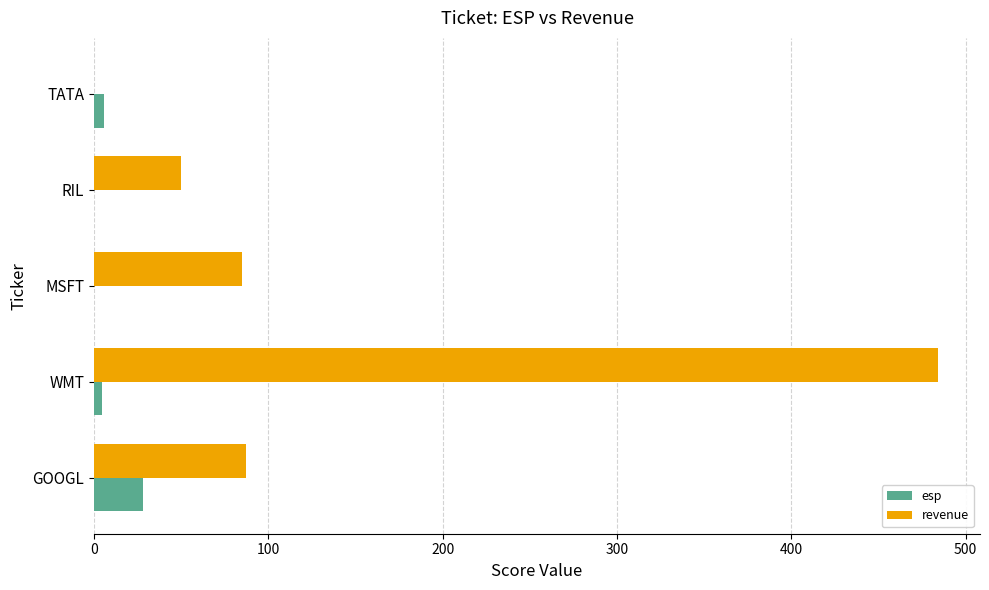

What is the maximum value shown in the chart?

484.0